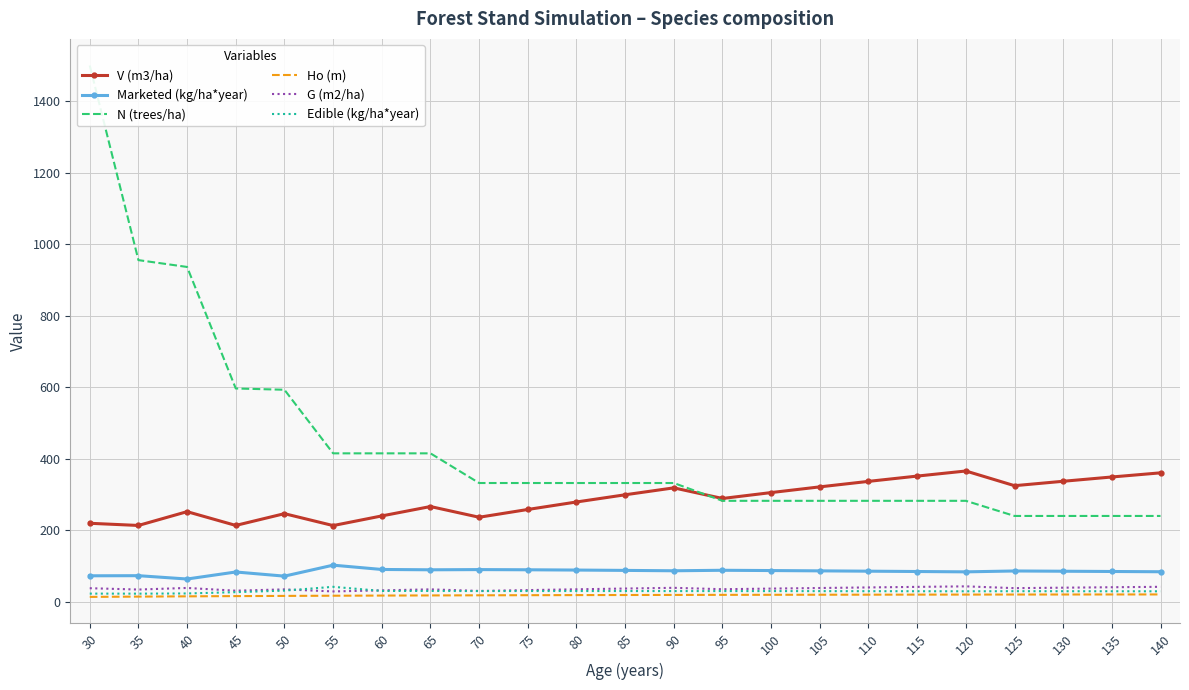

Reading left to right, extract all data points from this chart.

V (m3/ha): 30=219.4	35=213.3	40=252.0	45=213.4	50=246.3	55=213.0	60=240.0	65=266.3	70=236.3	75=258.1	80=279.0	85=299.2	90=318.5	95=288.8	100=305.4	105=321.3	110=336.7	115=351.5	120=365.7	125=324.6	130=337.0	135=349.0	140=360.6
Marketed (kg/ha*year): 30=72.5	35=72.8	40=63.5	45=83.2	50=71.6	55=102.2	60=90.2	65=89.3	70=89.9	75=89.3	80=88.6	85=87.6	90=86.6	95=88.0	100=87.2	105=86.3	110=85.4	115=84.5	120=83.5	125=86.0	130=85.3	135=84.6	140=83.8
N (trees/ha): 30=1500.3	35=955.7	40=936.6	45=596.6	50=593.0	55=415.1	60=415.1	65=415.1	70=332.1	75=332.1	80=332.1	85=332.1	90=332.1	95=282.3	100=282.3	105=282.3	110=282.3	115=282.3	120=282.3	125=239.9	130=239.9	135=239.9	140=239.9
Ho (m): 30=13.5	35=14.3	40=15.0	45=15.7	50=16.3	55=16.8	60=17.2	65=17.6	70=17.9	75=18.3	80=18.5	85=18.8	90=19.0	95=19.2	100=19.4	105=19.5	110=19.7	115=19.8	120=19.9	125=20.1	130=20.2	135=20.3	140=20.4
G (m2/ha): 30=37.8	35=34.0	40=38.5	45=30.8	50=34.5	55=28.8	60=31.7	65=34.6	70=30.2	75=32.5	80=34.7	85=36.8	90=38.9	95=35.0	100=36.7	105=38.4	110=40.0	115=41.5	120=43.0	125=38.0	130=39.3	135=40.5	140=41.7
Edible (kg/ha*year): 30=22.7	35=22.6	40=23.1	45=26.7	50=31.1	55=41.7	60=30.1	65=30.1	70=29.8	75=29.9	80=29.9	85=29.8	90=29.7	95=29.7	100=29.7	105=29.6	110=29.4	115=29.3	120=29.2	125=29.4	130=29.3	135=29.2	140=29.1